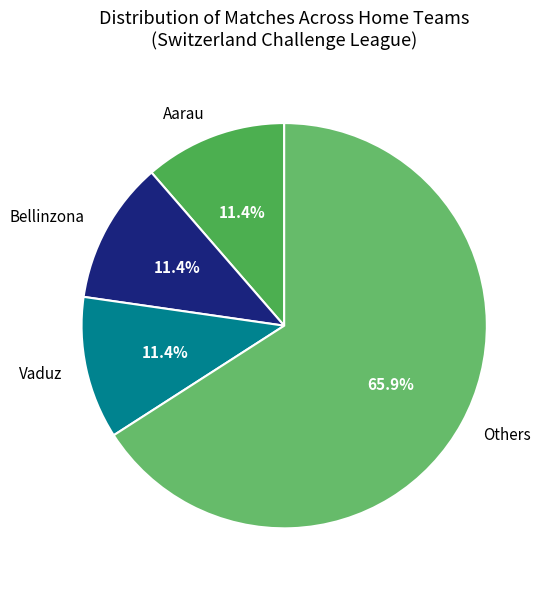

Does any single category account for the majority?

Yes